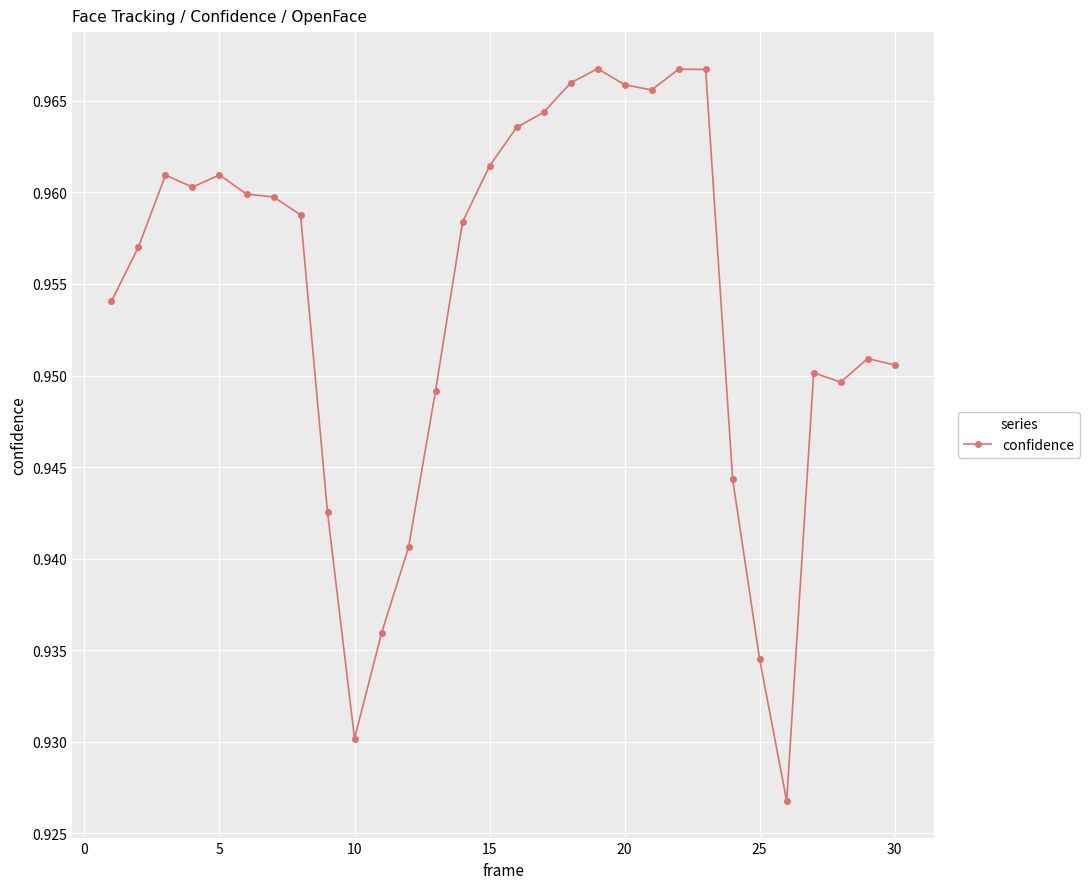

What is the sum of all values?

28.6